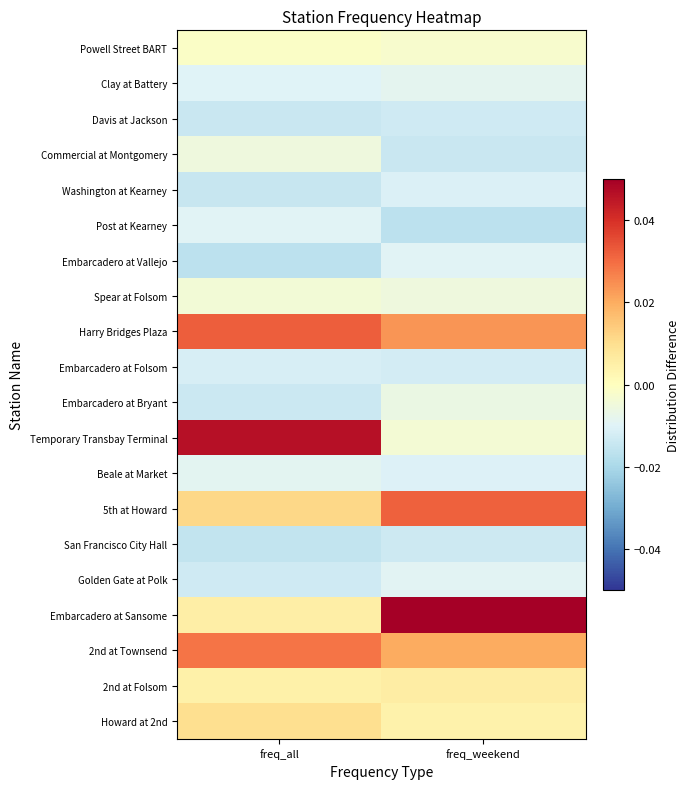

Reading left to right, extract all data points from this chart.

Powell Street BART: freq_all=-0.0	freq_weekend=-0.0
Clay at Battery: freq_all=-0.0	freq_weekend=-0.0
Davis at Jackson: freq_all=-0.0	freq_weekend=-0.0
Commercial at Montgomery: freq_all=-0.0	freq_weekend=-0.0
Washington at Kearney: freq_all=-0.0	freq_weekend=-0.0
Post at Kearney: freq_all=-0.0	freq_weekend=-0.0
Embarcadero at Vallejo: freq_all=-0.0	freq_weekend=-0.0
Spear at Folsom: freq_all=-0.0	freq_weekend=-0.0
Harry Bridges Plaza: freq_all=0.0	freq_weekend=0.0
Embarcadero at Folsom: freq_all=-0.0	freq_weekend=-0.0
Embarcadero at Bryant: freq_all=-0.0	freq_weekend=-0.0
Temporary Transbay Terminal: freq_all=0.0	freq_weekend=-0.0
Beale at Market: freq_all=-0.0	freq_weekend=-0.0
5th at Howard: freq_all=0.0	freq_weekend=0.0
San Francisco City Hall: freq_all=-0.0	freq_weekend=-0.0
Golden Gate at Polk: freq_all=-0.0	freq_weekend=-0.0
Embarcadero at Sansome: freq_all=0.0	freq_weekend=0.1
2nd at Townsend: freq_all=0.0	freq_weekend=0.0
2nd at Folsom: freq_all=0.0	freq_weekend=0.0
Howard at 2nd: freq_all=0.0	freq_weekend=0.0